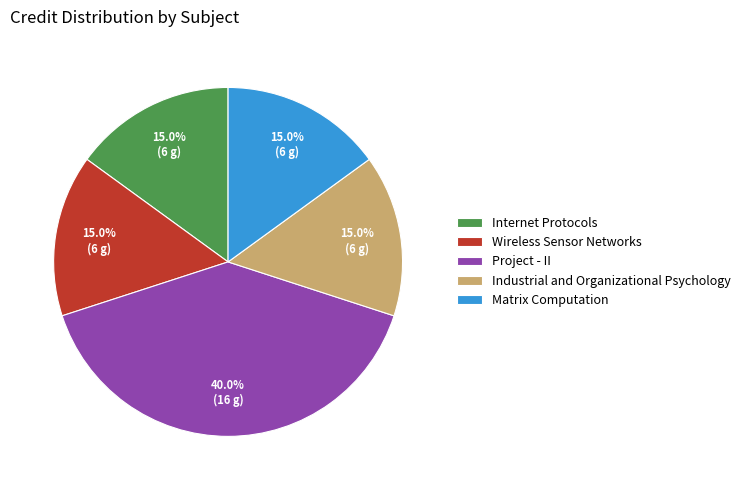

Does Matrix Computation account for over 50% of the chart?

No